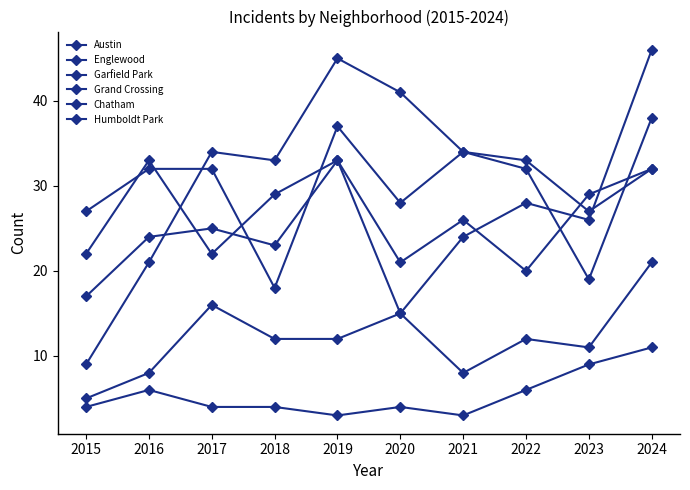

The Chatham series shows 12 at 2016. True or false?

False